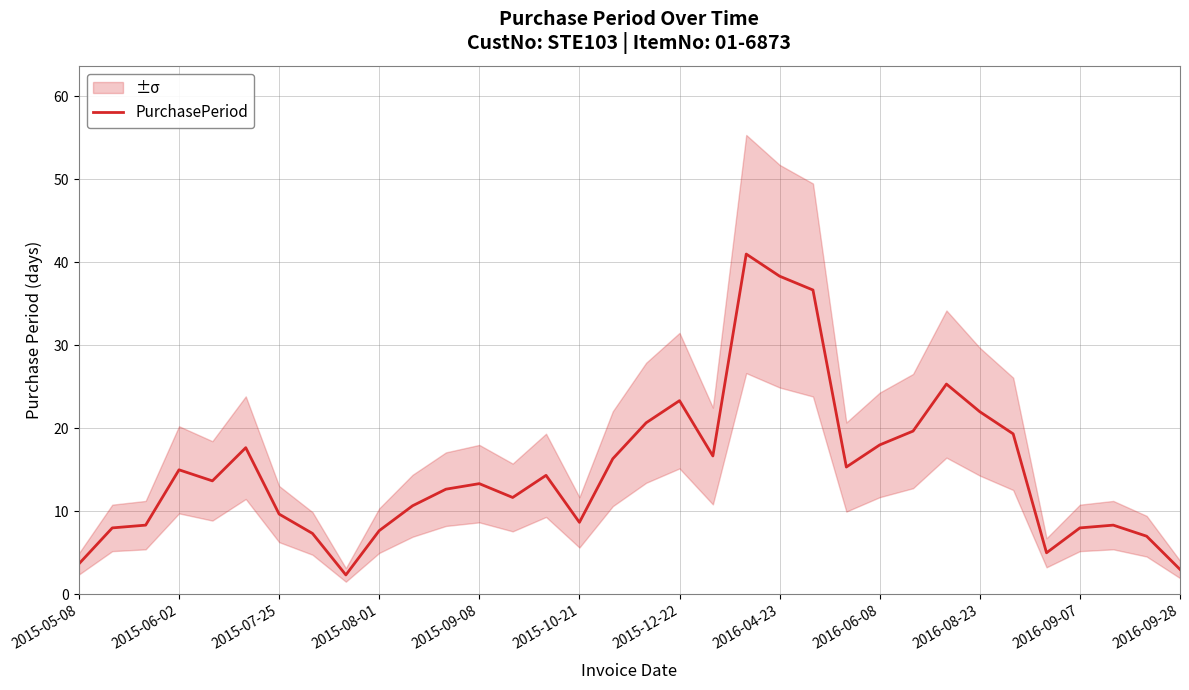

Is it true that PurchasePeriod equals 15.0 at 2015-06-02?

True